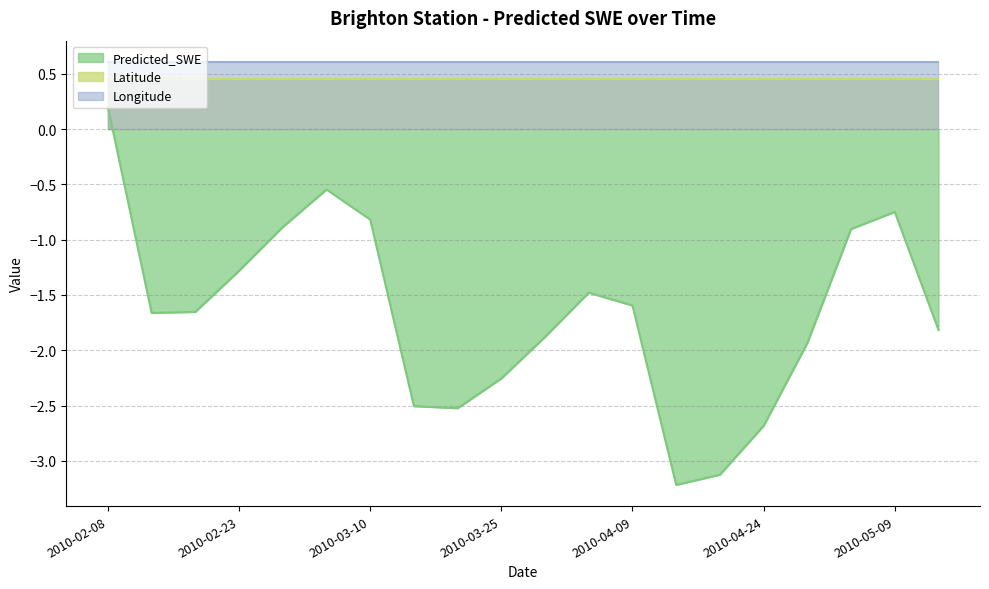

Which has a higher value, 2010-02-28 or 2010-04-19?

2010-02-28